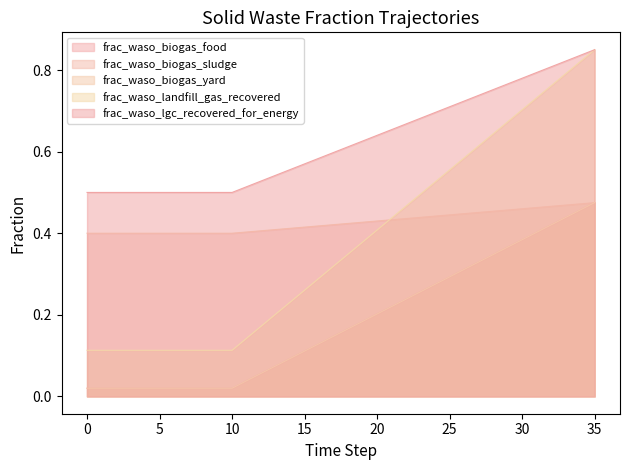

Reading left to right, list all the values displayed in this chart.

frac_waso_biogas_food: 0=0.0	1=0.0	2=0.0	3=0.0	4=0.0	5=0.0	6=0.0	7=0.0	8=0.0	9=0.0	10=0.0	11=0.0	12=0.1	13=0.1	14=0.1	15=0.1	16=0.1	17=0.1	18=0.2	19=0.2	20=0.2	21=0.2	22=0.2	23=0.3	24=0.3	25=0.3	26=0.3	27=0.3	28=0.3	29=0.4	30=0.4	31=0.4	32=0.4	33=0.4	34=0.5	35=0.5
frac_waso_biogas_sludge: 0=0.4	1=0.4	2=0.4	3=0.4	4=0.4	5=0.4	6=0.4	7=0.4	8=0.4	9=0.4	10=0.4	11=0.4	12=0.4	13=0.4	14=0.4	15=0.4	16=0.4	17=0.4	18=0.4	19=0.4	20=0.4	21=0.4	22=0.4	23=0.4	24=0.4	25=0.4	26=0.4	27=0.5	28=0.5	29=0.5	30=0.5	31=0.5	32=0.5	33=0.5	34=0.5	35=0.5
frac_waso_biogas_yard: 0=0.0	1=0.0	2=0.0	3=0.0	4=0.0	5=0.0	6=0.0	7=0.0	8=0.0	9=0.0	10=0.0	11=0.0	12=0.1	13=0.1	14=0.1	15=0.1	16=0.1	17=0.1	18=0.2	19=0.2	20=0.2	21=0.2	22=0.2	23=0.3	24=0.3	25=0.3	26=0.3	27=0.3	28=0.3	29=0.4	30=0.4	31=0.4	32=0.4	33=0.4	34=0.5	35=0.5
frac_waso_landfill_gas_recovered: 0=0.1	1=0.1	2=0.1	3=0.1	4=0.1	5=0.1	6=0.1	7=0.1	8=0.1	9=0.1	10=0.1	11=0.1	12=0.2	13=0.2	14=0.2	15=0.3	16=0.3	17=0.3	18=0.3	19=0.4	20=0.4	21=0.4	22=0.5	23=0.5	24=0.5	25=0.6	26=0.6	27=0.6	28=0.6	29=0.7	30=0.7	31=0.7	32=0.8	33=0.8	34=0.8	35=0.8
frac_waso_lgc_recovered_for_energy: 0=0.5	1=0.5	2=0.5	3=0.5	4=0.5	5=0.5	6=0.5	7=0.5	8=0.5	9=0.5	10=0.5	11=0.5	12=0.5	13=0.5	14=0.6	15=0.6	16=0.6	17=0.6	18=0.6	19=0.6	20=0.6	21=0.7	22=0.7	23=0.7	24=0.7	25=0.7	26=0.7	27=0.7	28=0.8	29=0.8	30=0.8	31=0.8	32=0.8	33=0.8	34=0.8	35=0.8